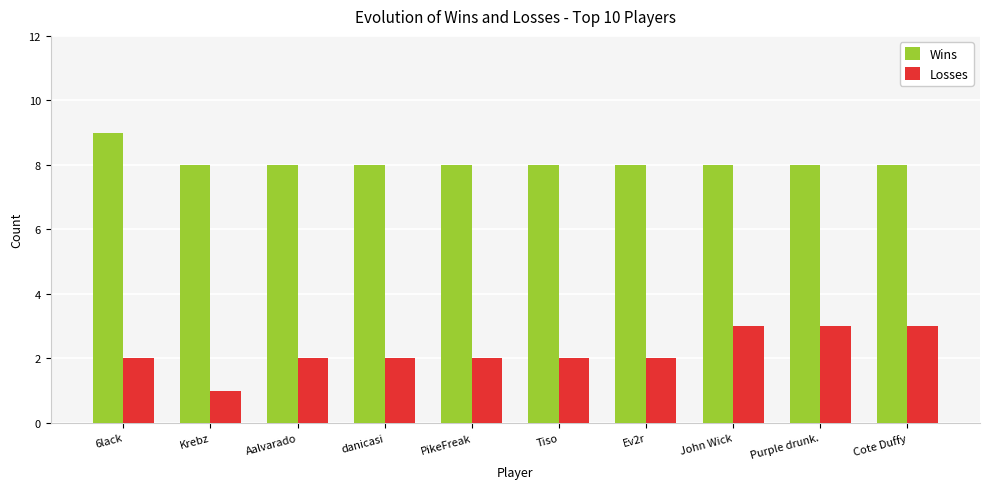

Between Aalvarado and John Wick, which series saw the biggest shift?

Losses